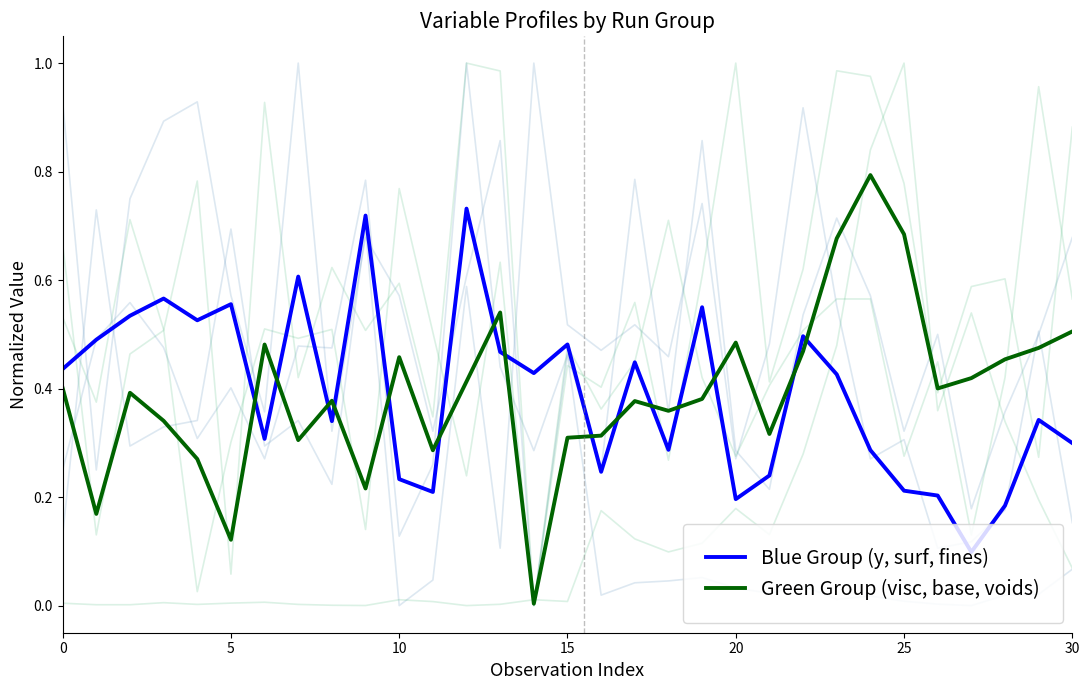

Count the number of data series in this chart.

2